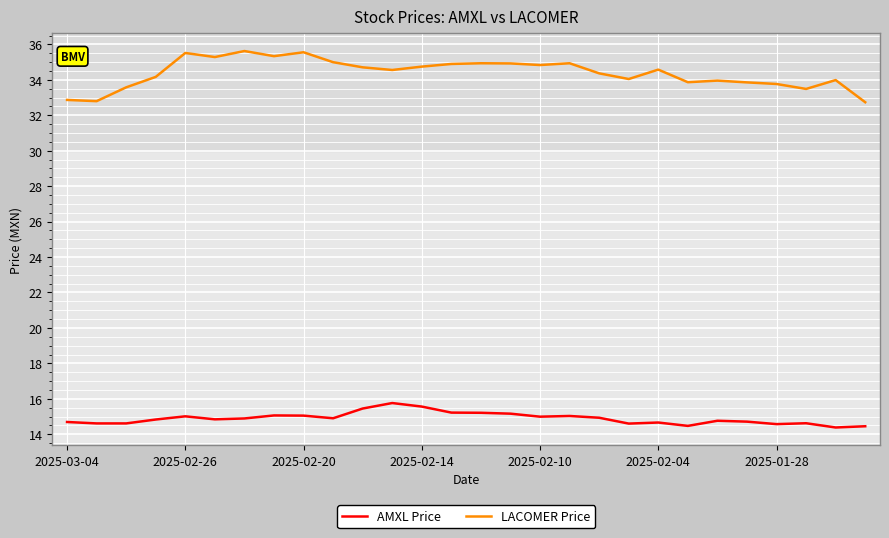

At how many categories does at least one series exceed 24?

28